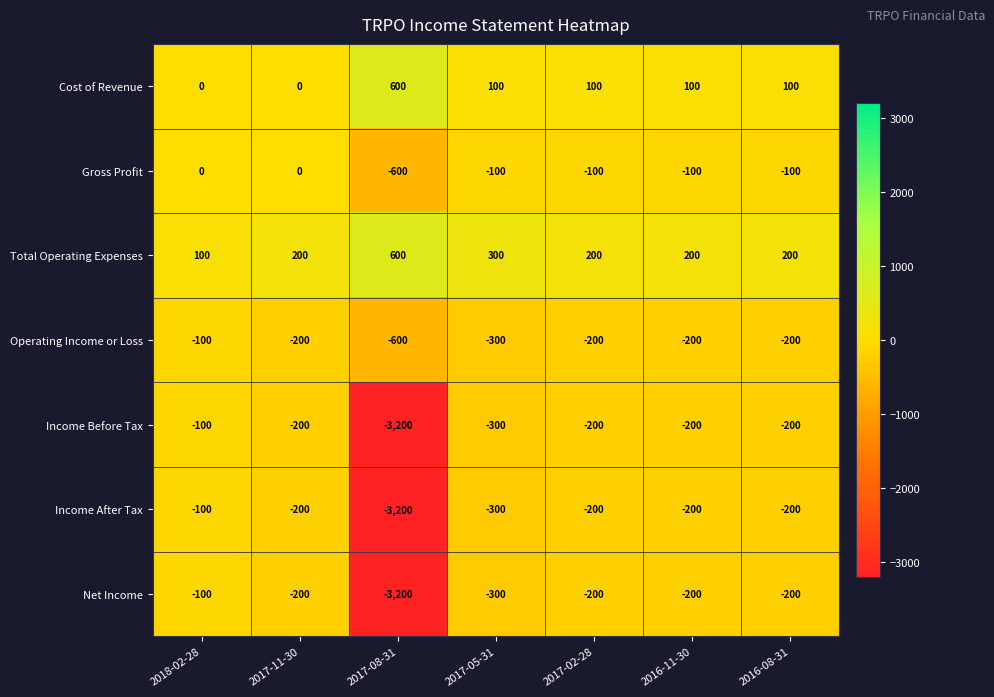

Which category has the lowest value across all series?

2017-08-31